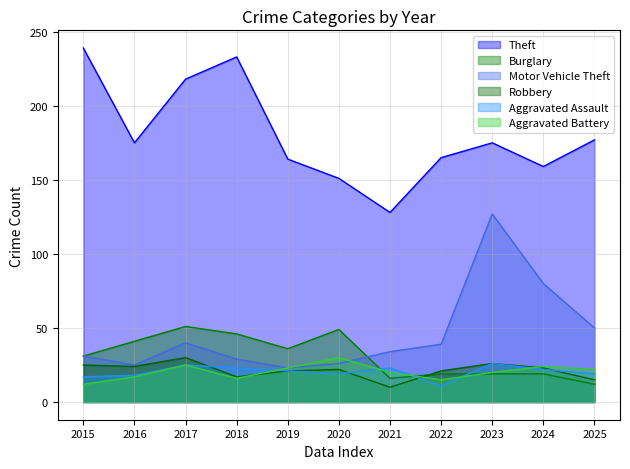

Where is the first local maximum for Burglary?

2017